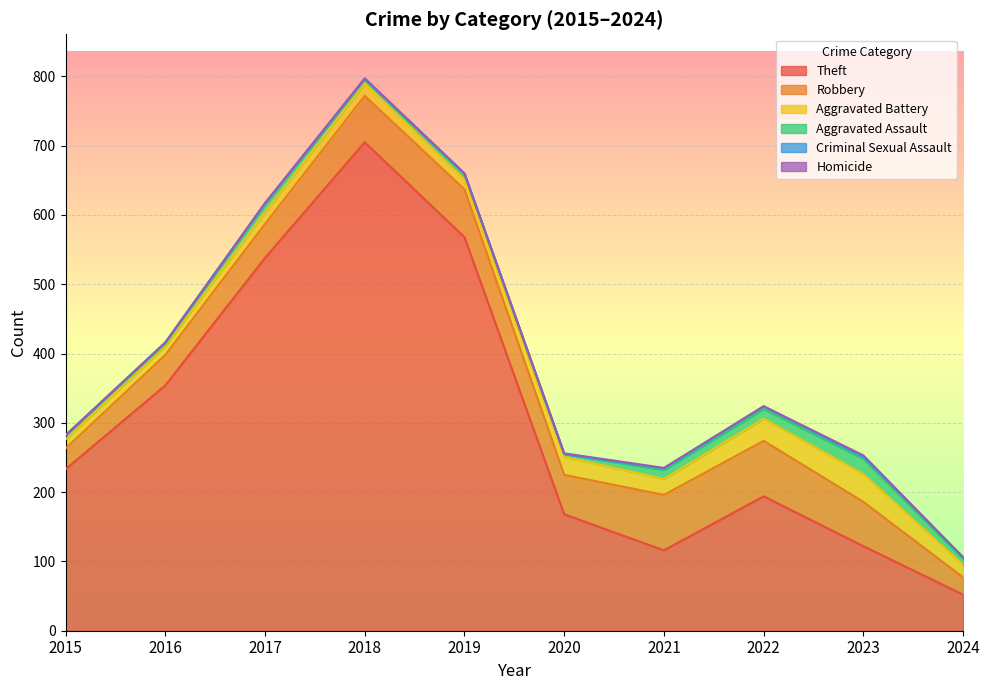

True or false: Homicide and Theft cross at least once.

False